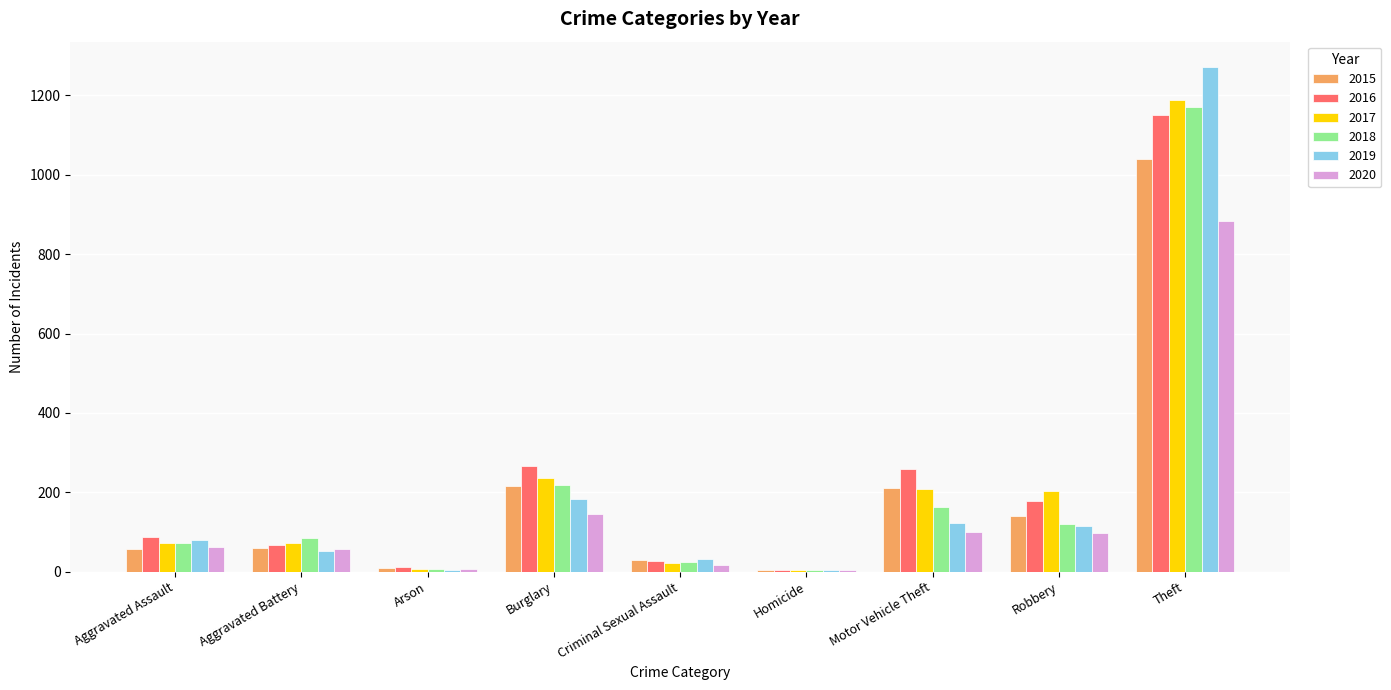

Is the value of 2020 at Theft greater than the value of 2018 at Criminal Sexual Assault?

Yes